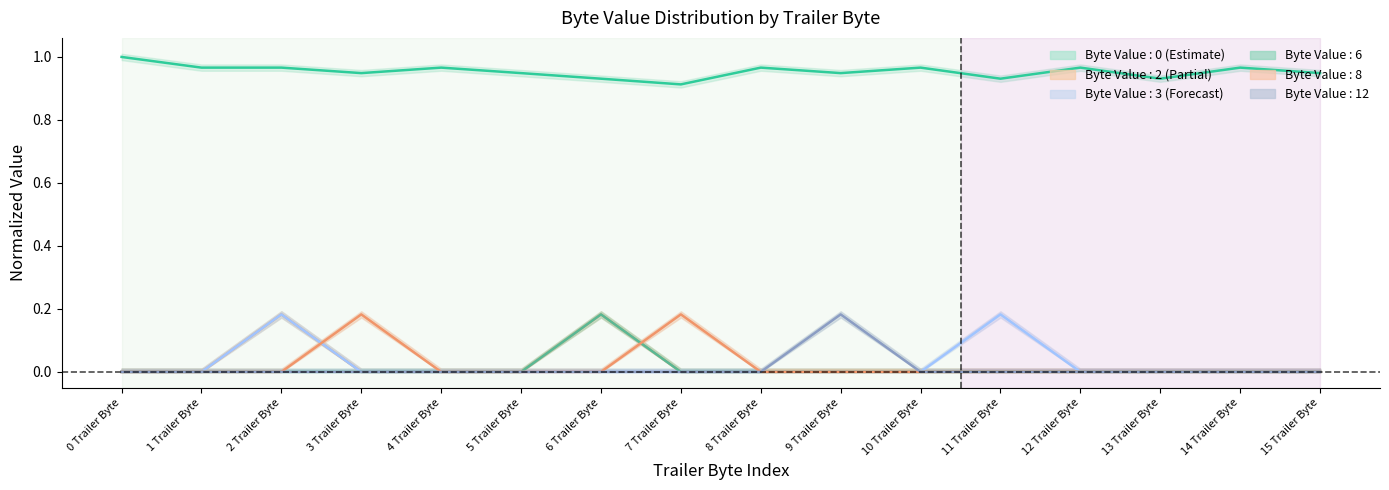

How many categories are shown in the chart?

16